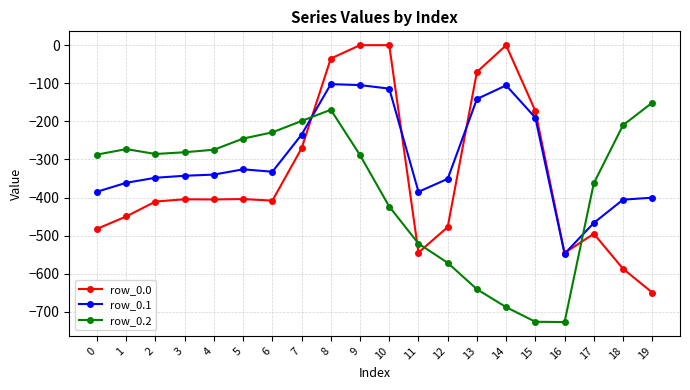

What are all the series names shown in the legend?

row_0.0, row_0.1, row_0.2